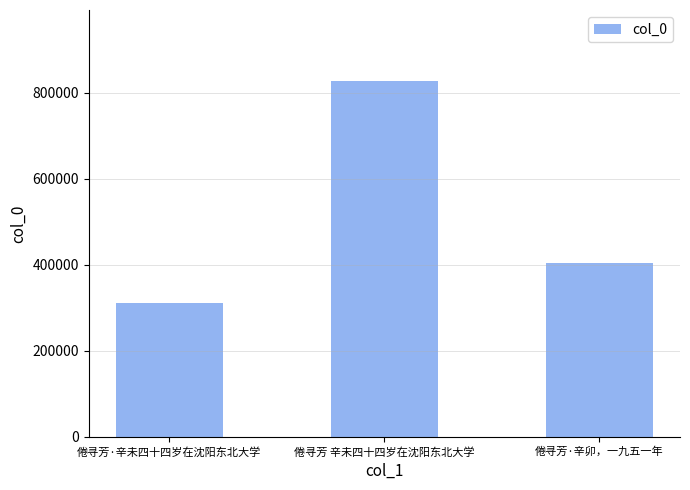

What is the value of the 1st bar from the left?

311350